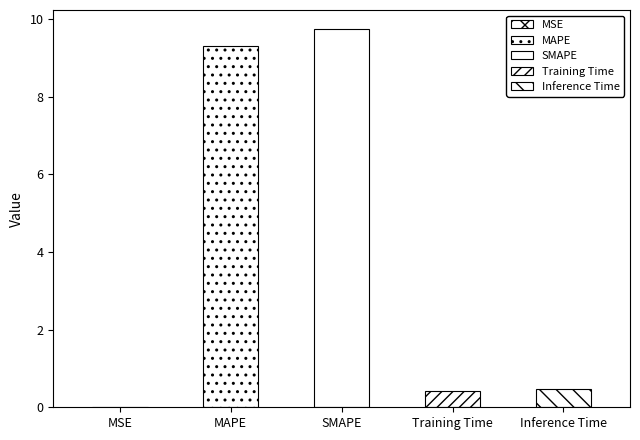

Reading right to left, list all the values displayed in this chart.

Inference Time=0.5	Training Time=0.4	SMAPE=9.7	MAPE=9.3	MSE=0.0